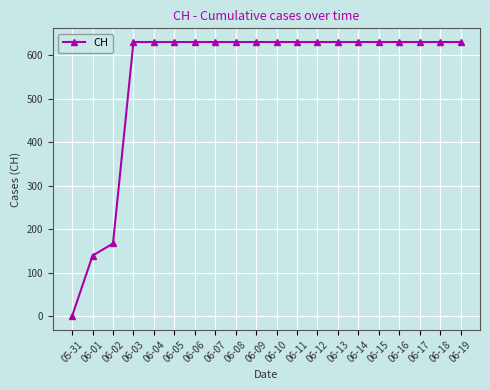

How many data points does each series have?

20